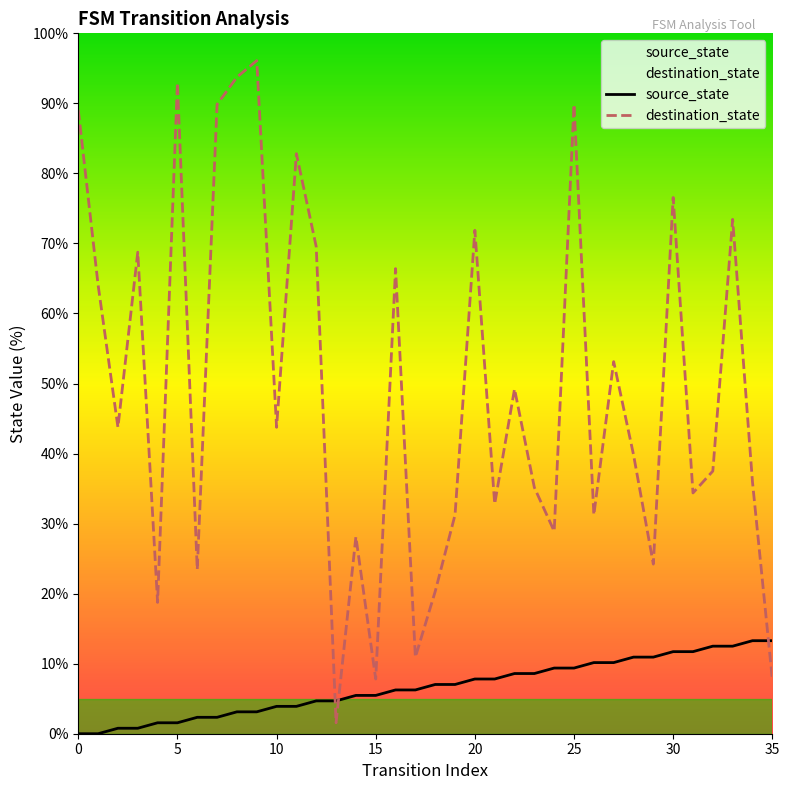

Which category has the highest value in the destination_state series?

9